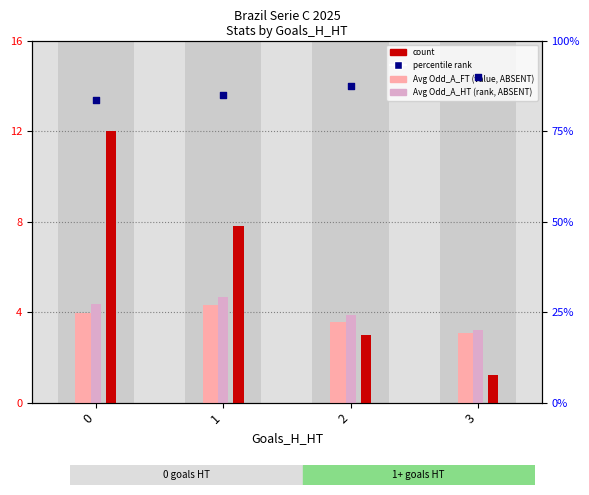

Which series has the largest total across all categories?

percentile rank